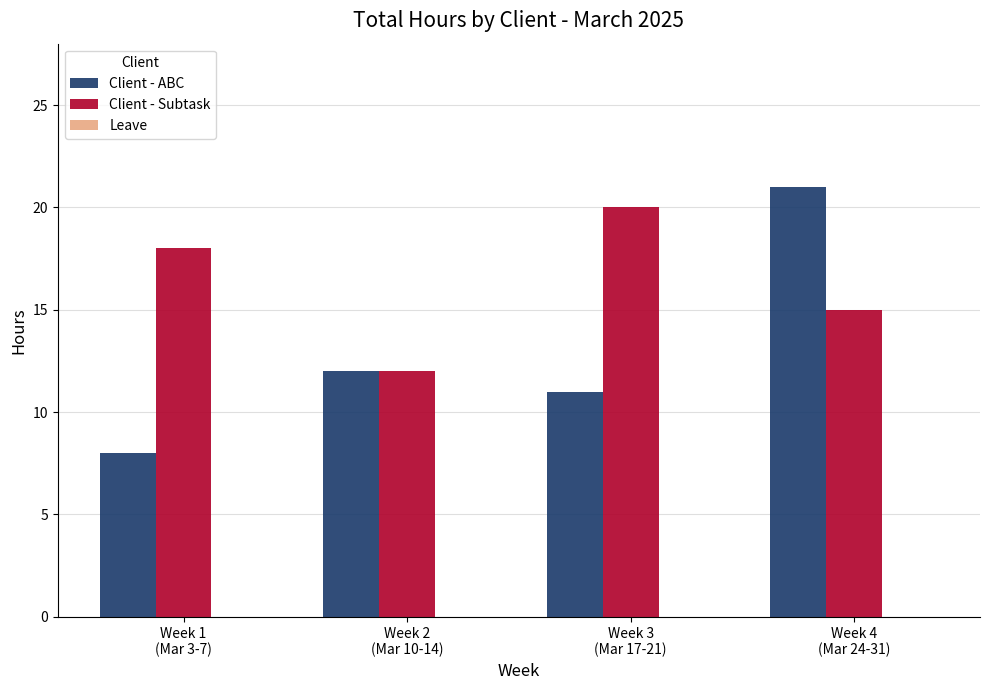

How many data points in Client - Subtask are less than 18?

2